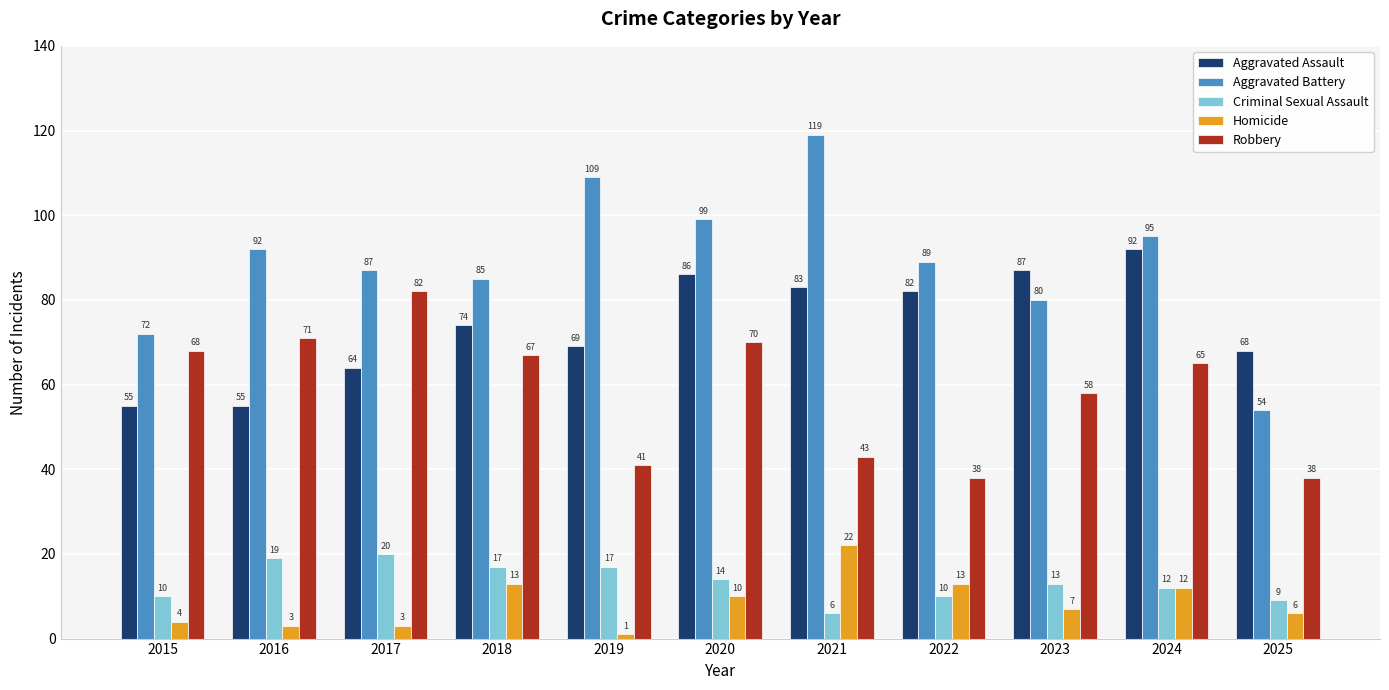

The Homicide series shows 4 at 2020. True or false?

False